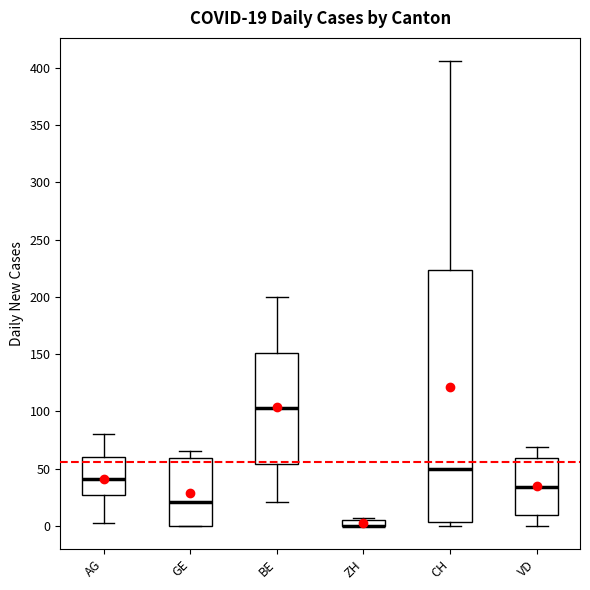

Comparing the boxes themselves (not the whiskers), which one is the tallest?

CH